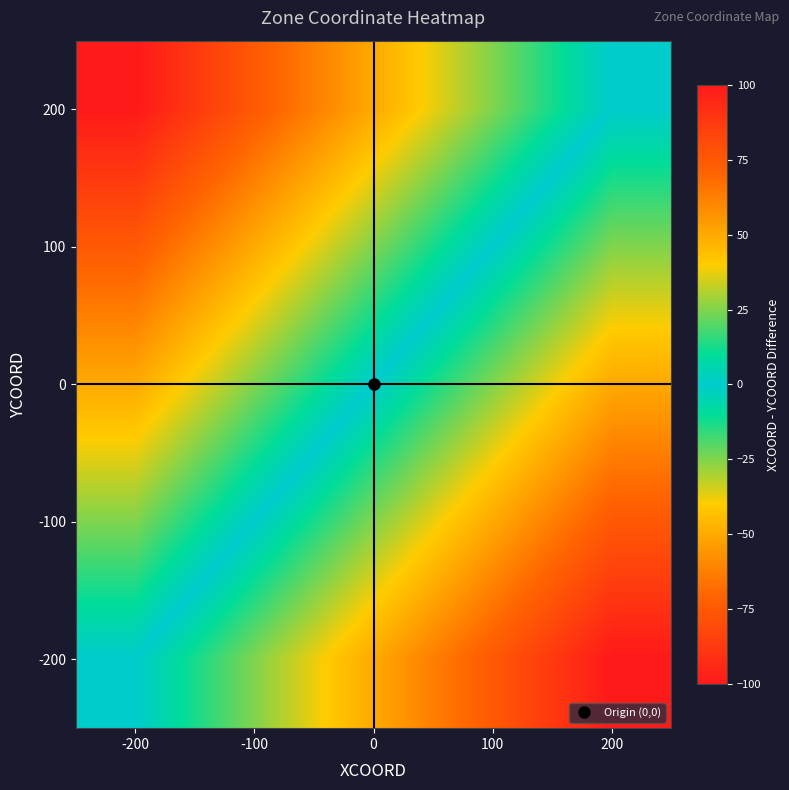

Which label corresponds to the smallest value in the chart?

-200